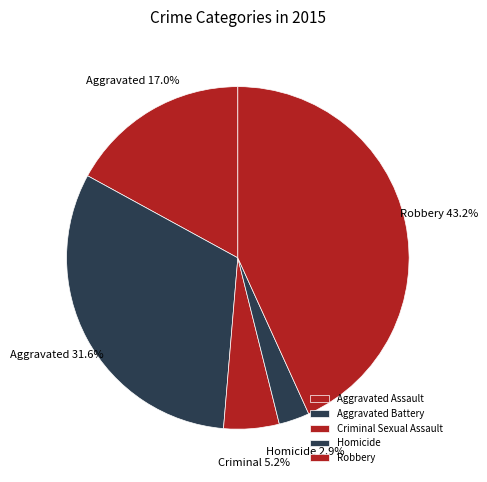

To the nearest percent, what is the average slice percentage?

20%